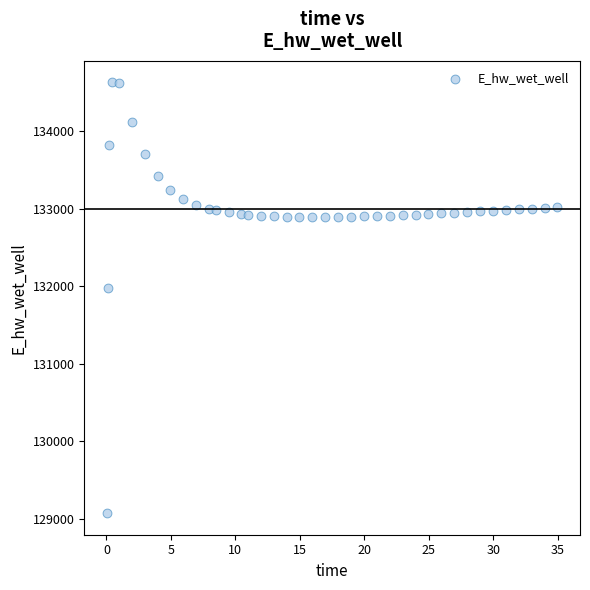

What Y value in the scatter plot is closest to 131849?

131970.0